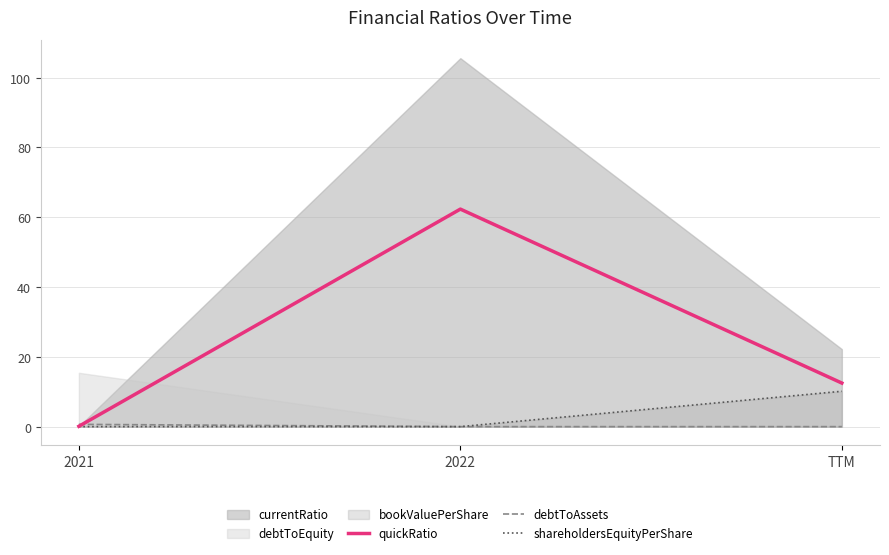

Is the value of quickRatio at 2021 greater than the value of shareholdersEquityPerShare at TTM?

No